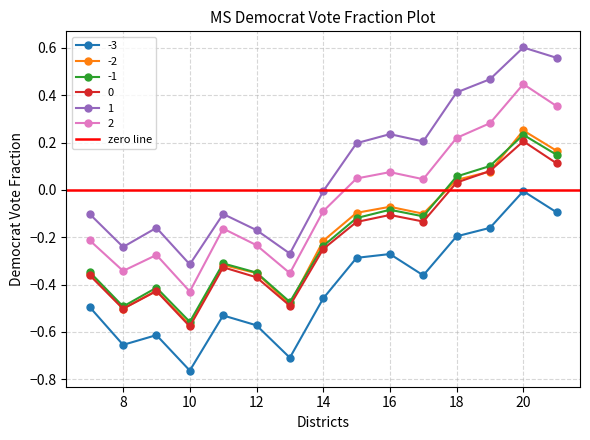

After their last crossing, which series has the higher values: -1 or -2?

-2